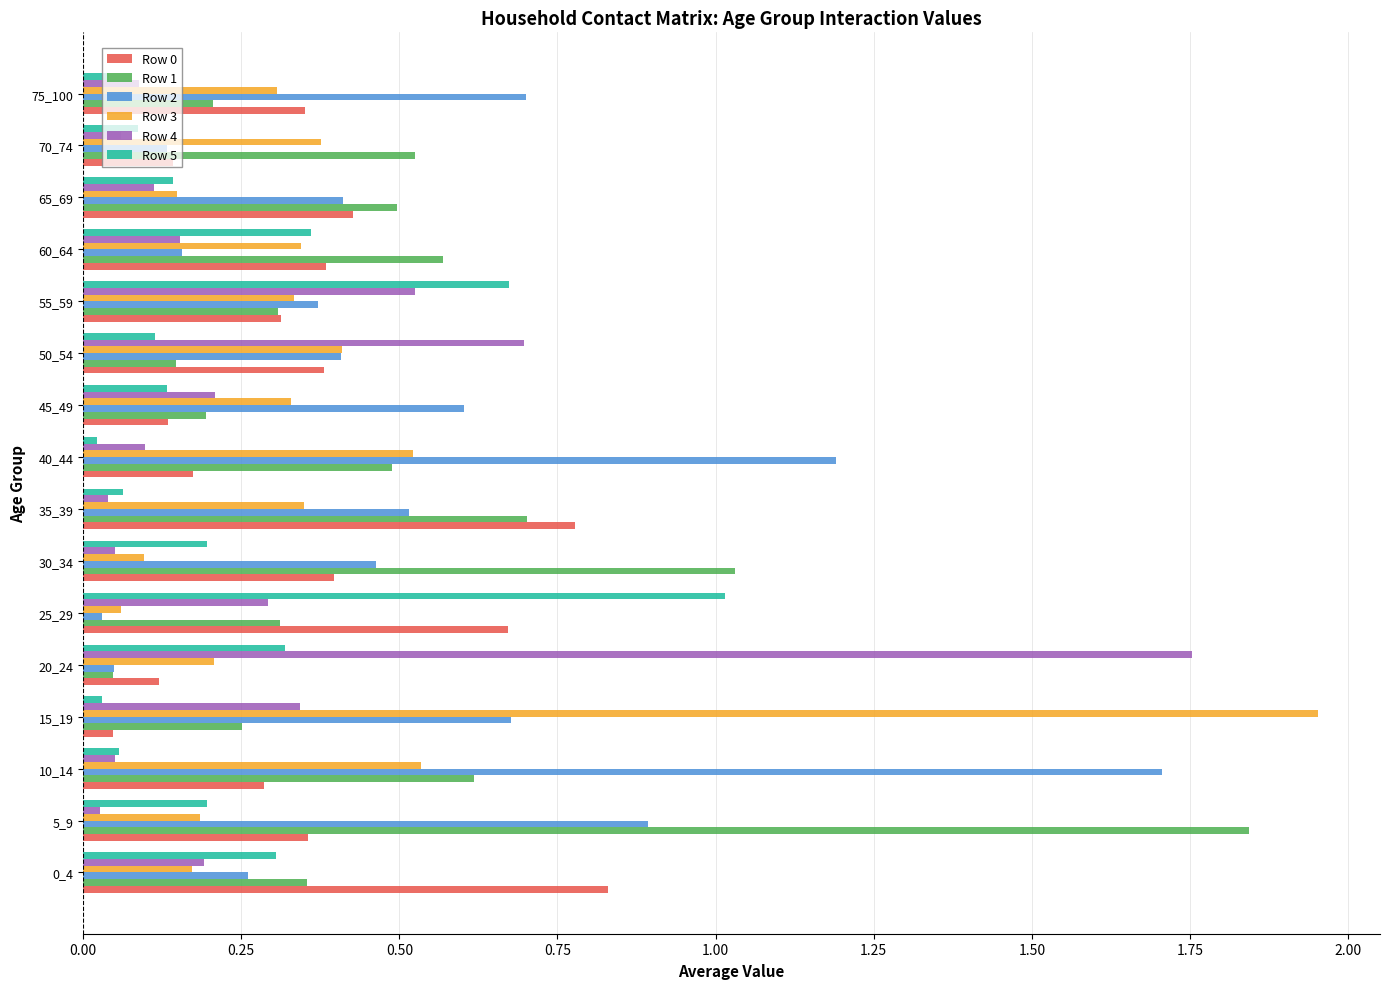

Which category has the highest value in the Row 3 series?

15_19